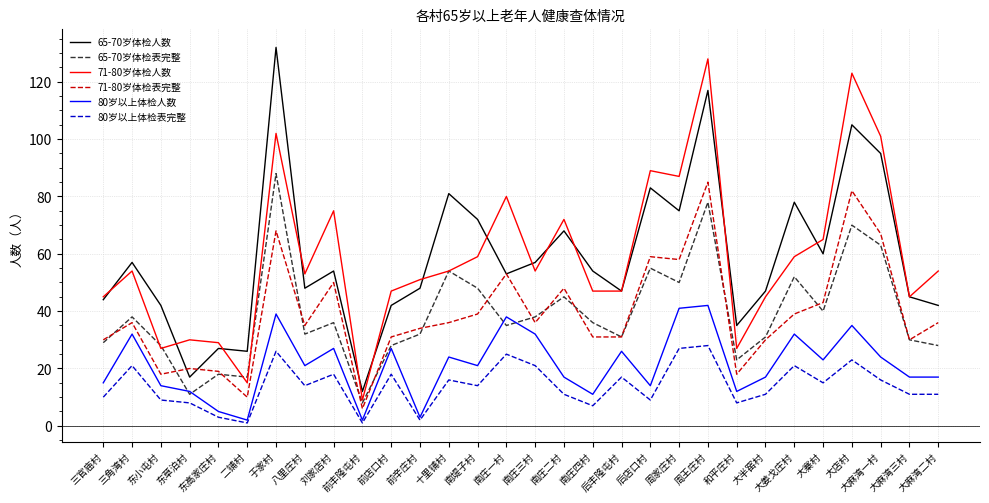

What position from the right is 大麻湾三村?

2